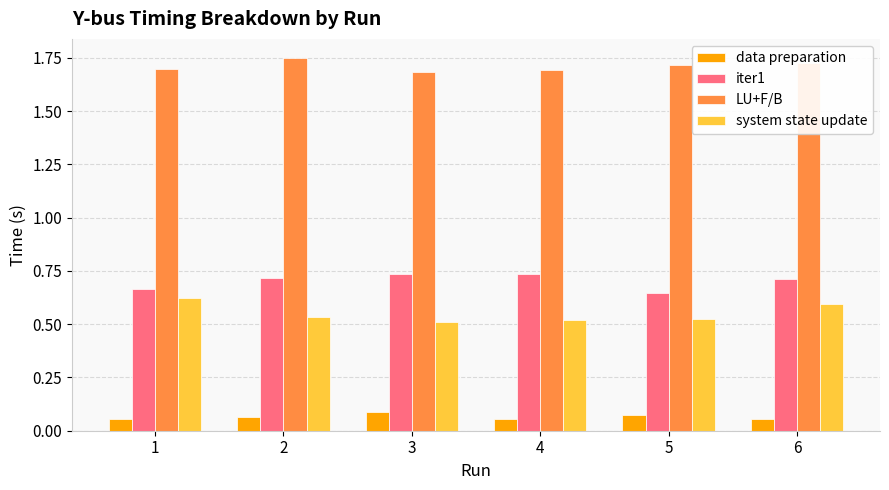

What are all the series names shown in the legend?

data preparation, iter1, LU+F/B, system state update